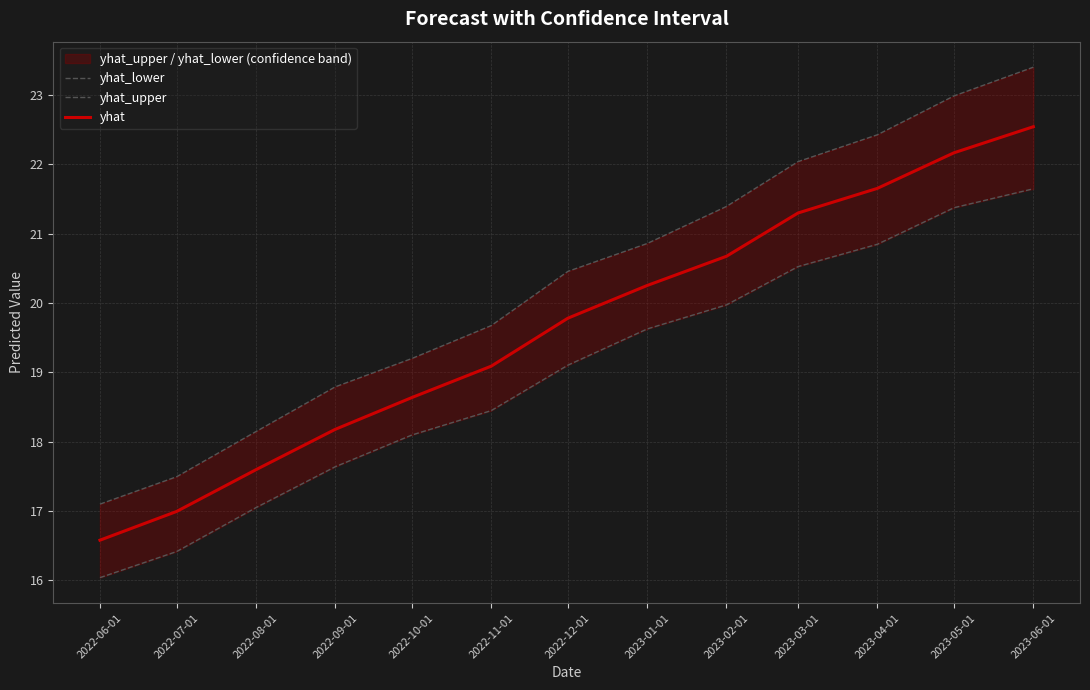

What is the difference between the yhat_upper values at 2023-05-01 and 2023-02-01?

1.6